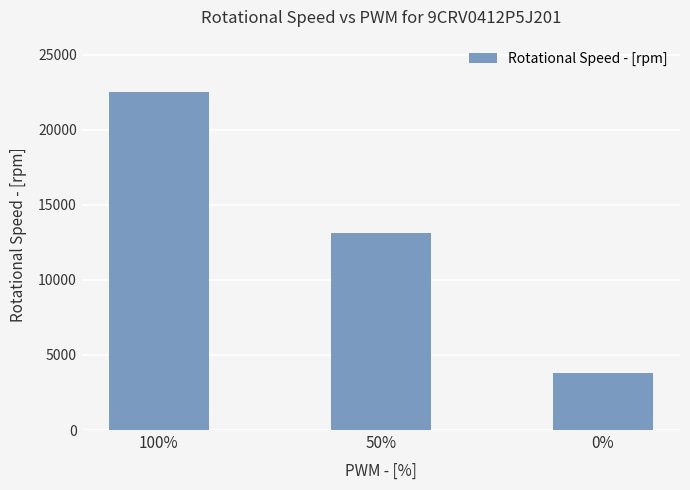

Rank the categories by value from highest to lowest.

100%, 50%, 0%